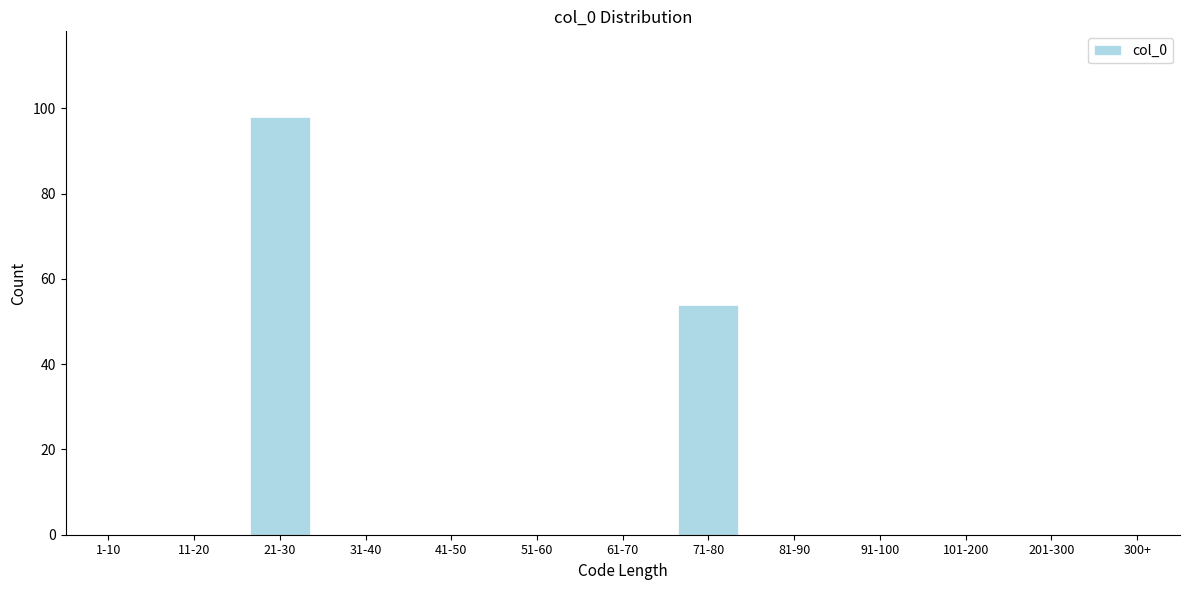

The chart shows a value of 0 at 81-90. True or false?

True